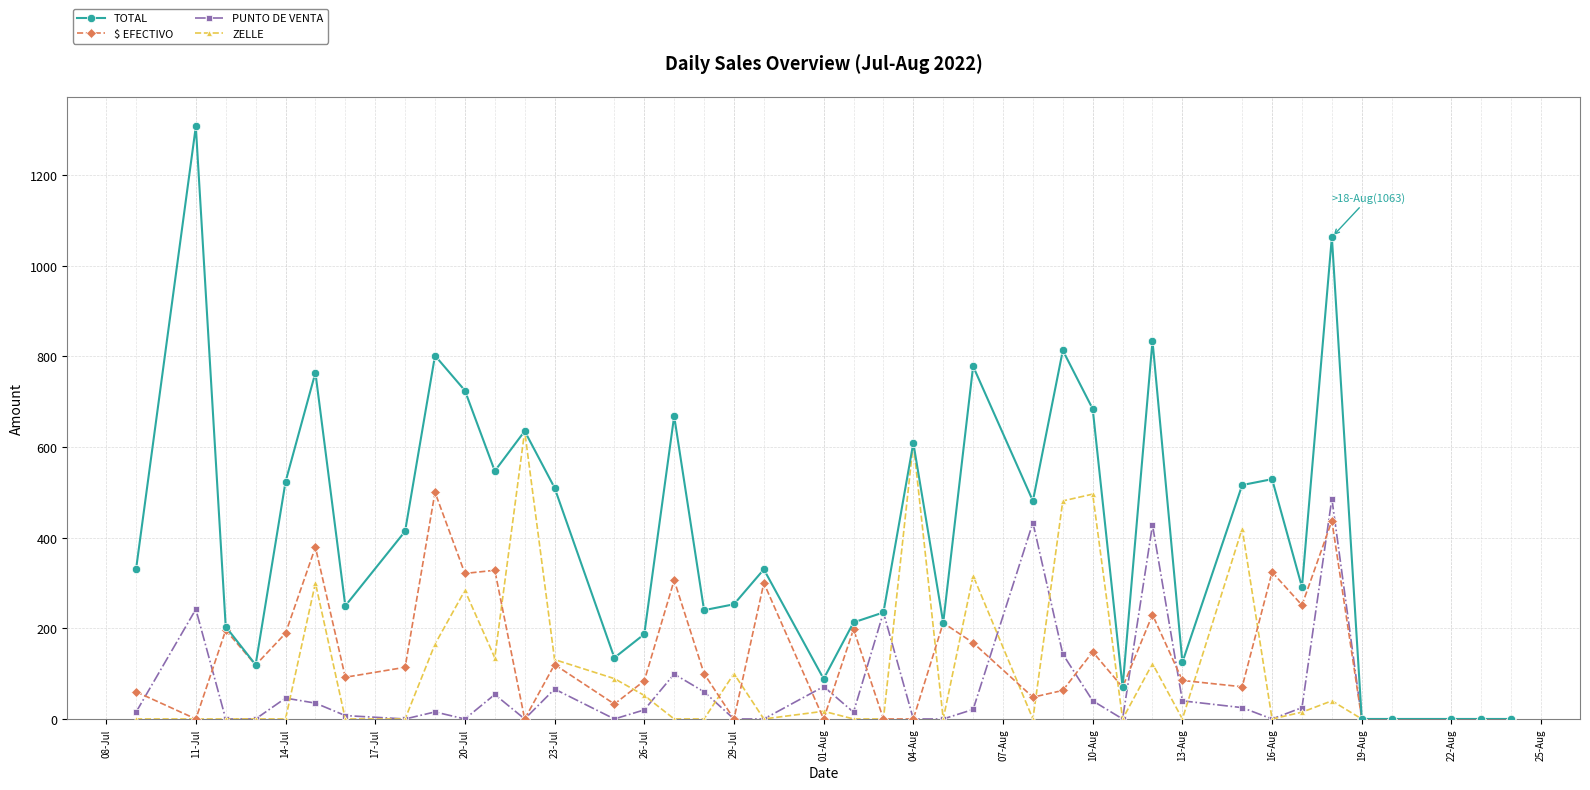

What are all the series names shown in the legend?

TOTAL, $ EFECTIVO, PUNTO DE VENTA, ZELLE